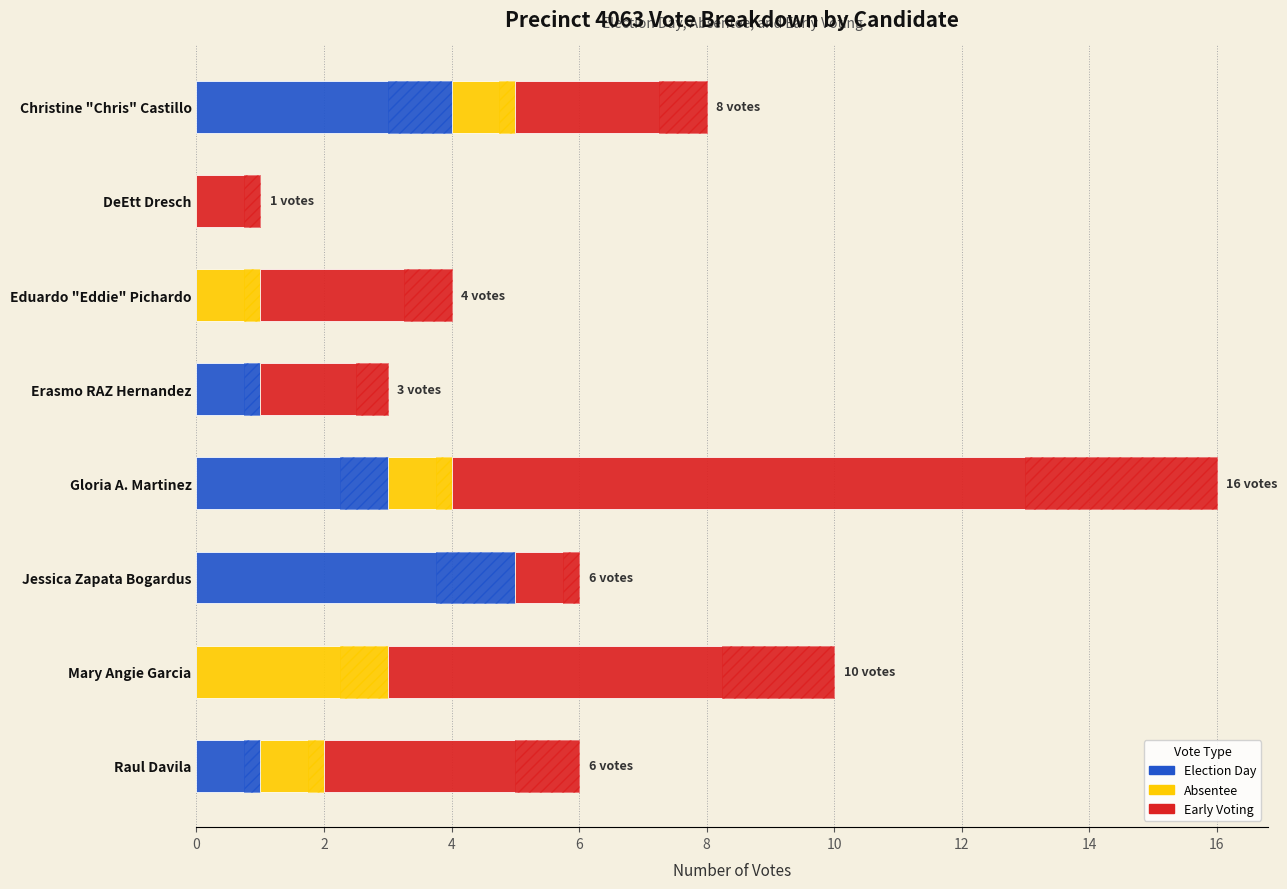

What are all the series names shown in the legend?

Election Day, Absentee, Early Voting